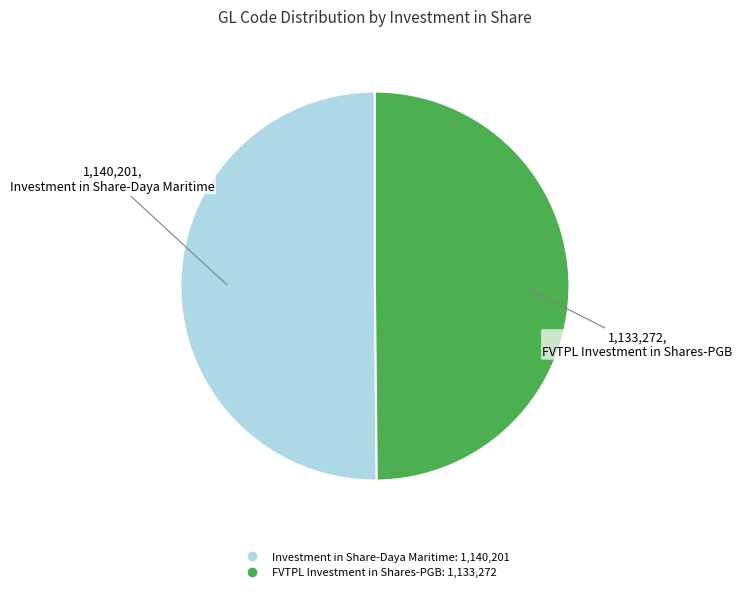

Combined, do Investment in Share-Daya Maritime and FVTPL Investment in Shares-PGB account for over 50%?

Yes